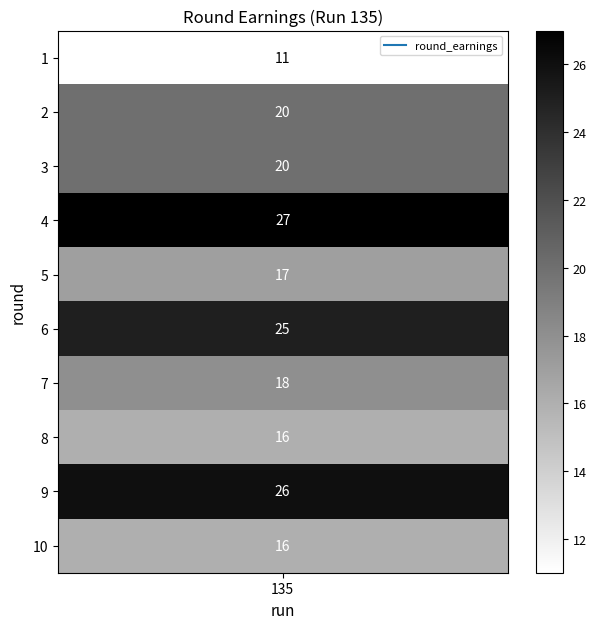

What is the change in value from 6 to 8?

-9